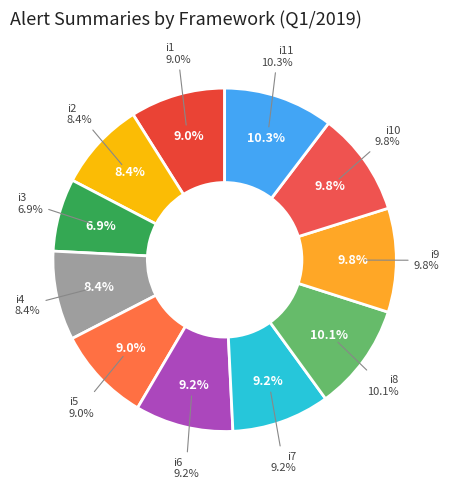

To the nearest percent, what portion does i6 represent?

9%